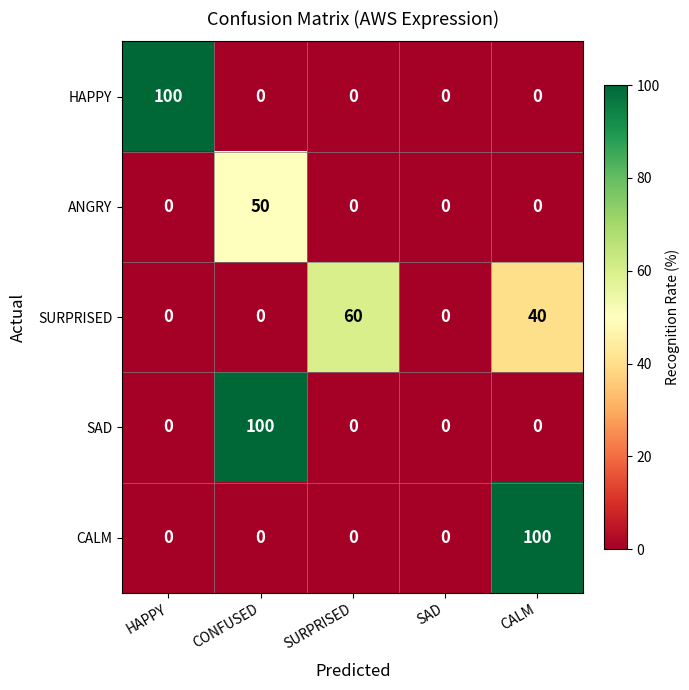

The ANGRY series shows 75 at CONFUSED. True or false?

False